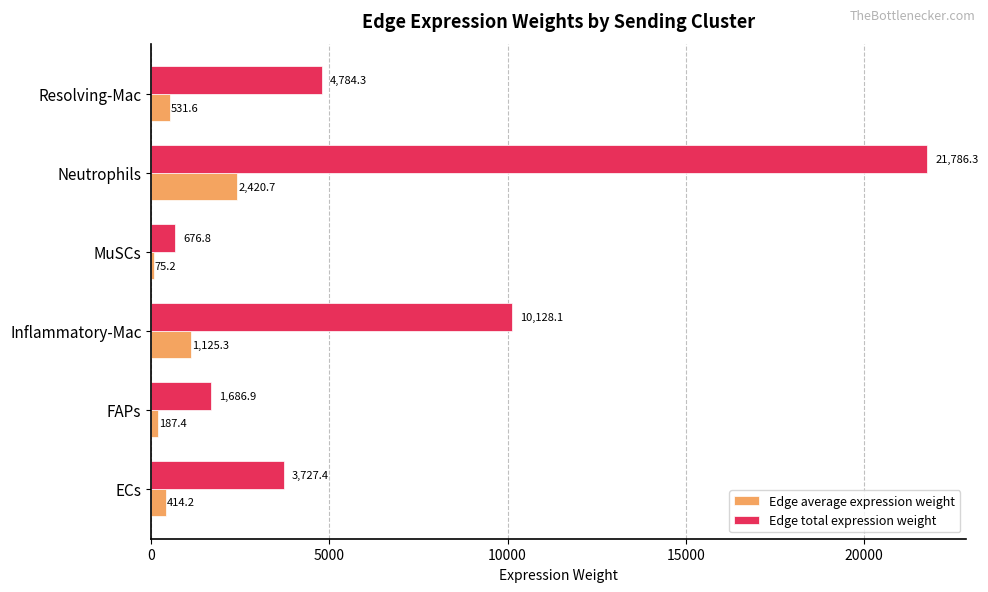

At how many categories does at least one series exceed 12931?

1